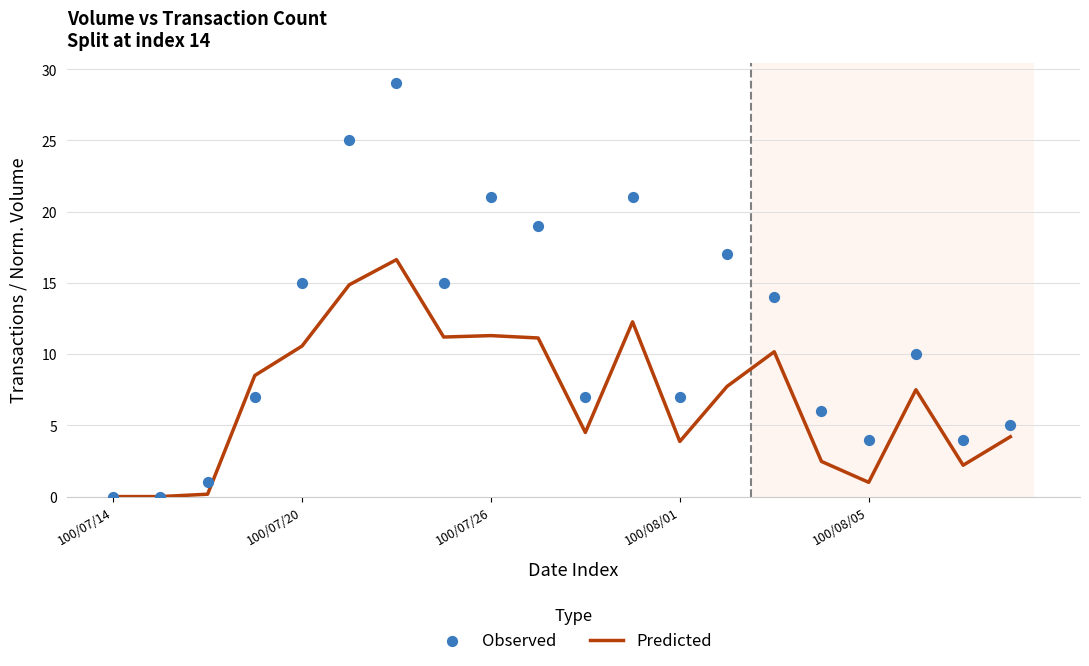

At which category is the sum across all series the highest?

6